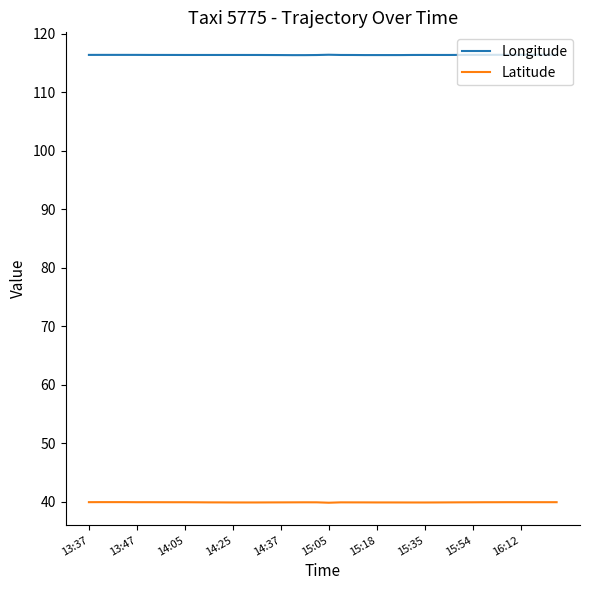

True or false: Longitude and Latitude cross at least once.

False